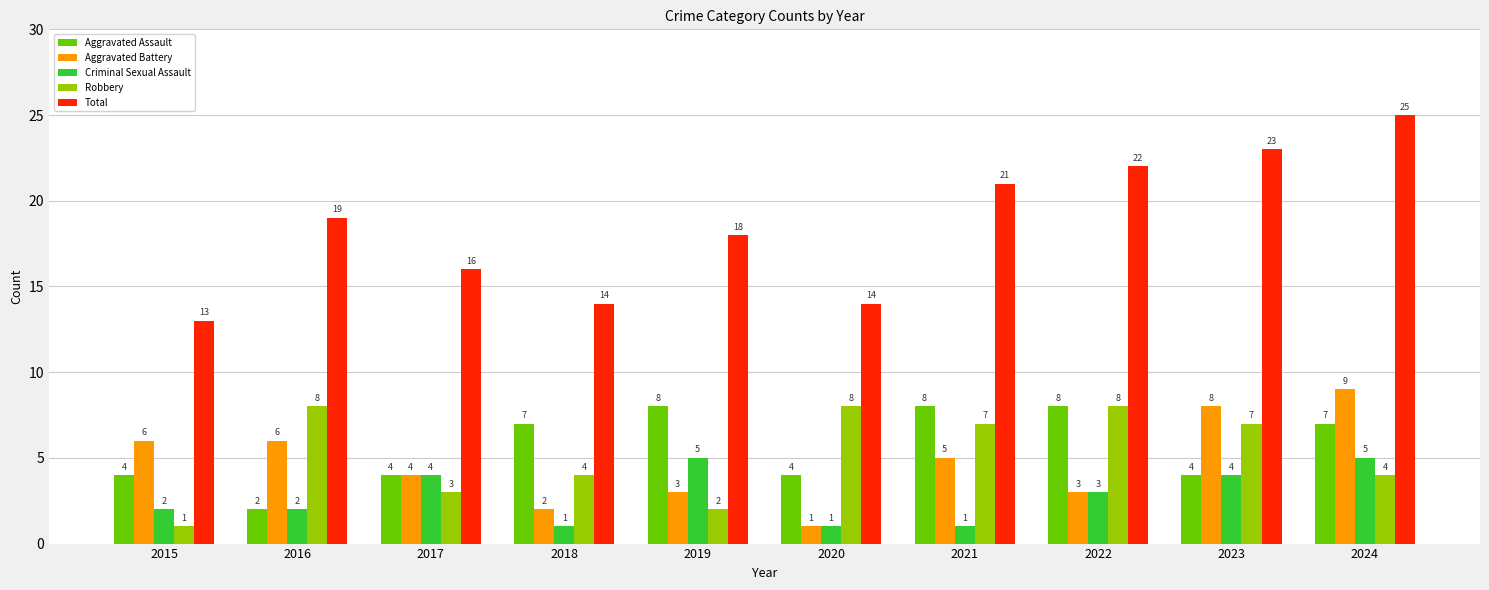

Where is Aggravated Battery nearest to the value 5?

2021